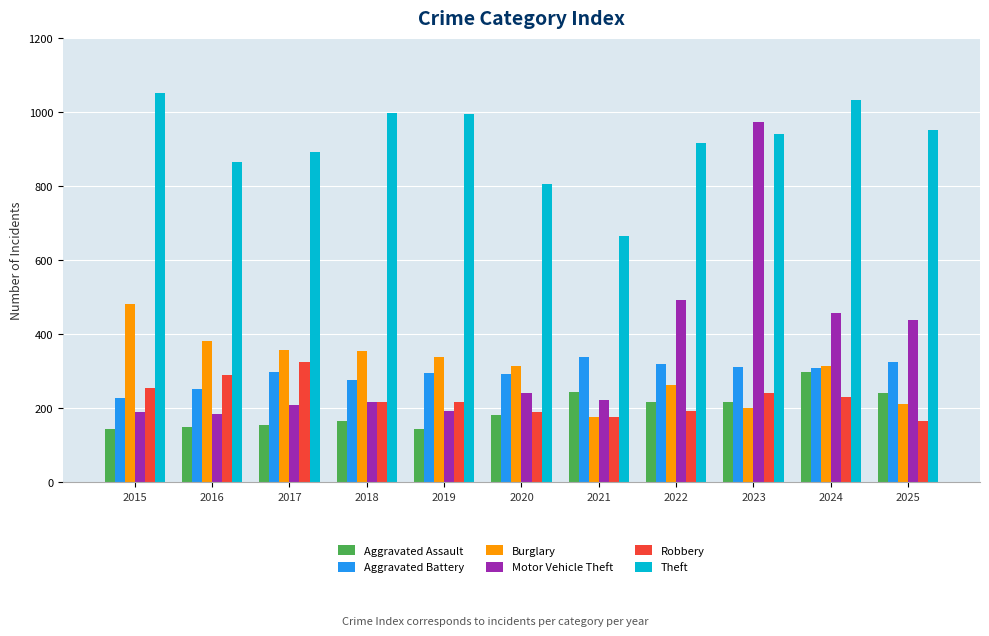

What is the value of the Robbery bar at the 6th from the left?

188